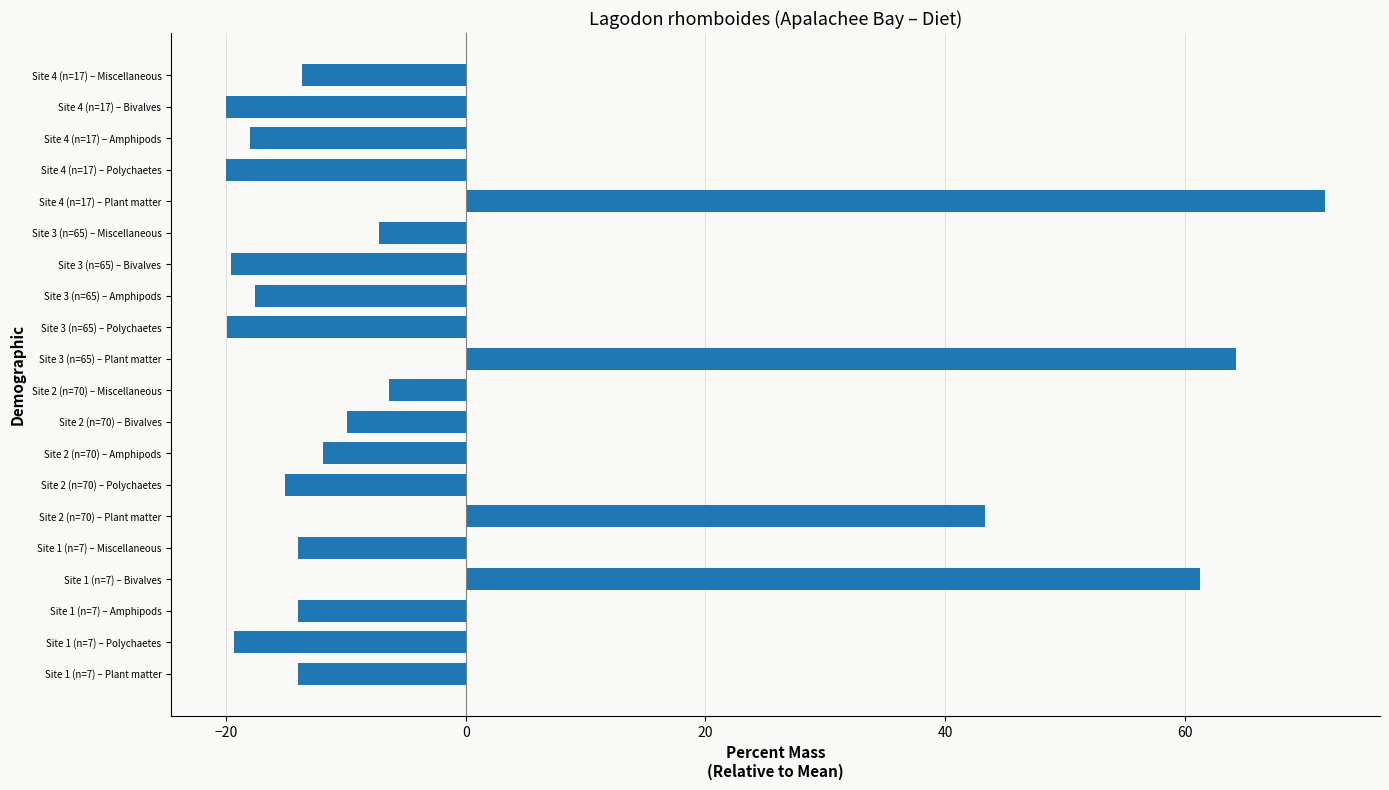

The value at Site 1 (n=7) – Plant matter is -14.0. True or false?

True